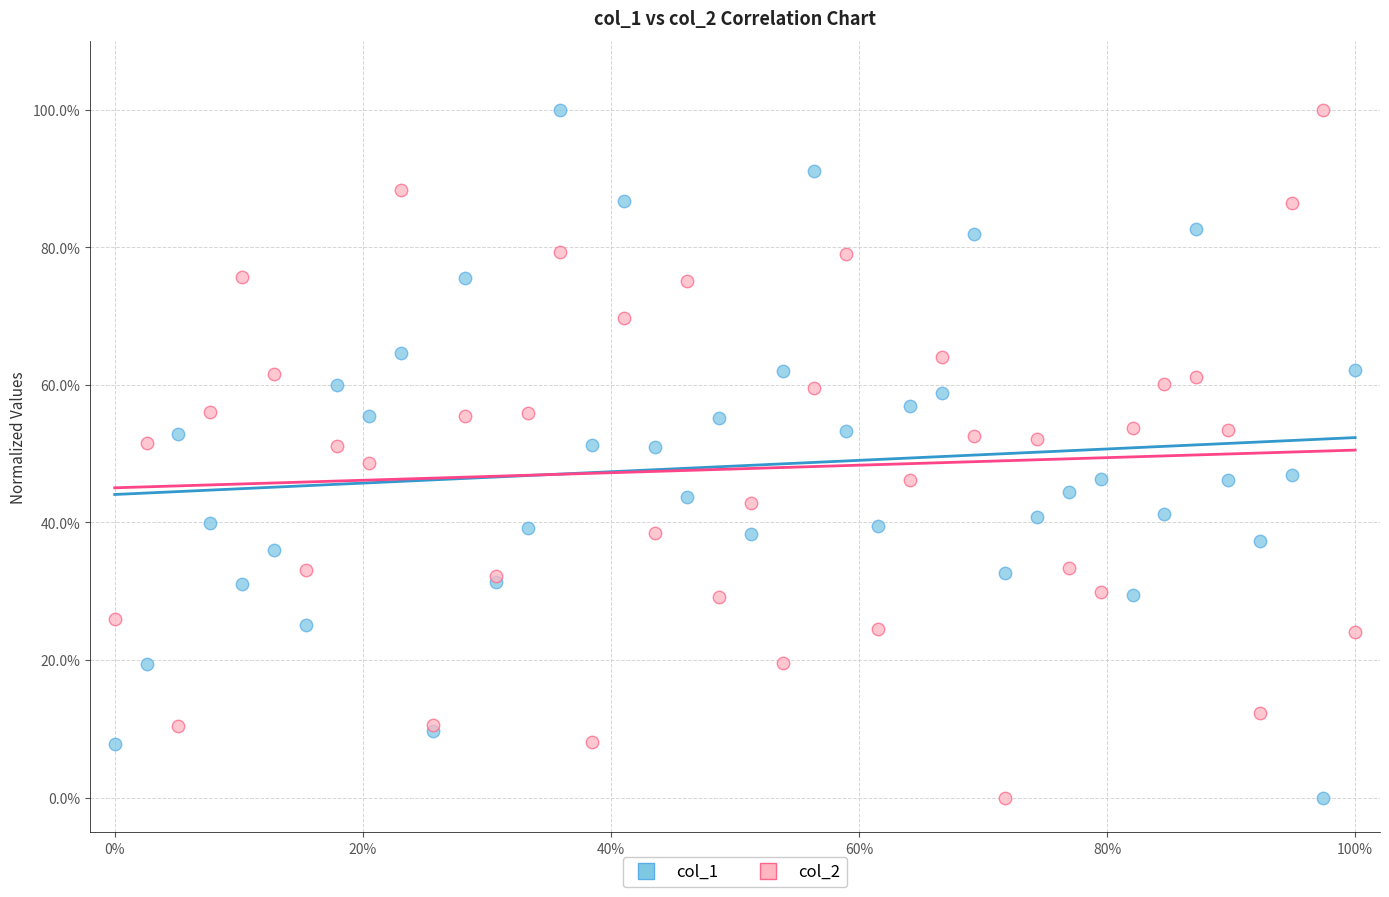

What are all the series names shown in the legend?

col_1, col_2